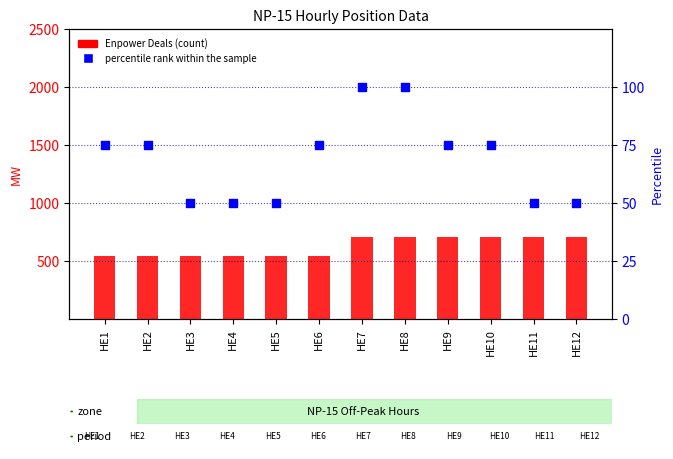

Is the value of Enpower Deals at HE8 greater than the value of percentile rank within the sample at HE6?

Yes